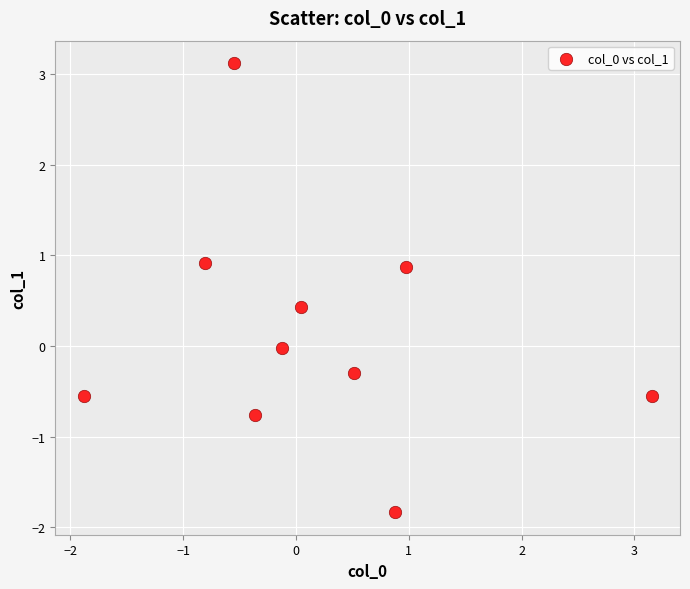

What is the range of X values (max minus min)?

5.0